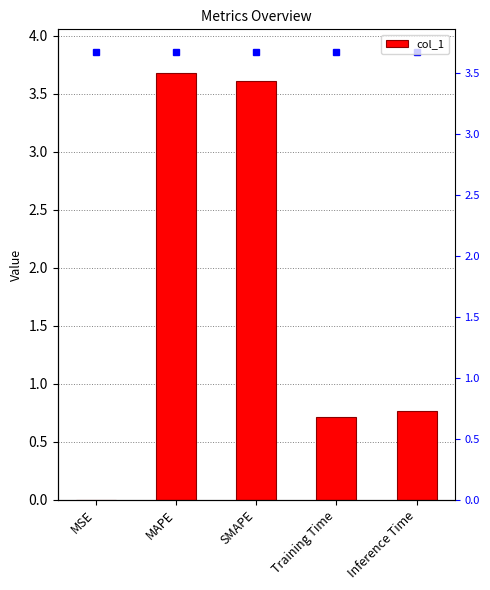

What is the label of the 2nd bar from the right?

Training Time